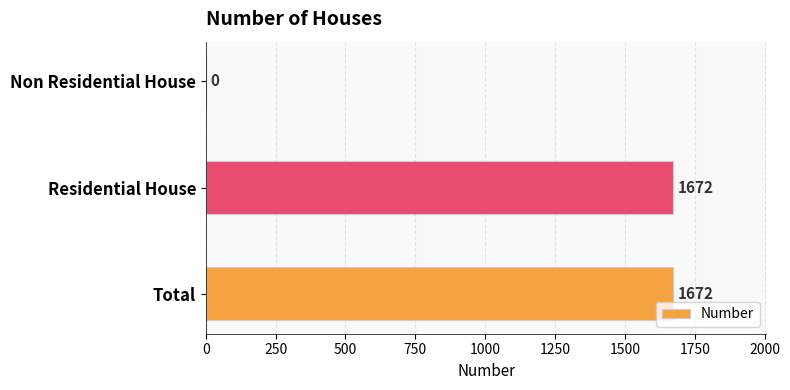

Where is the data nearest to the value 836?

Non Residential House